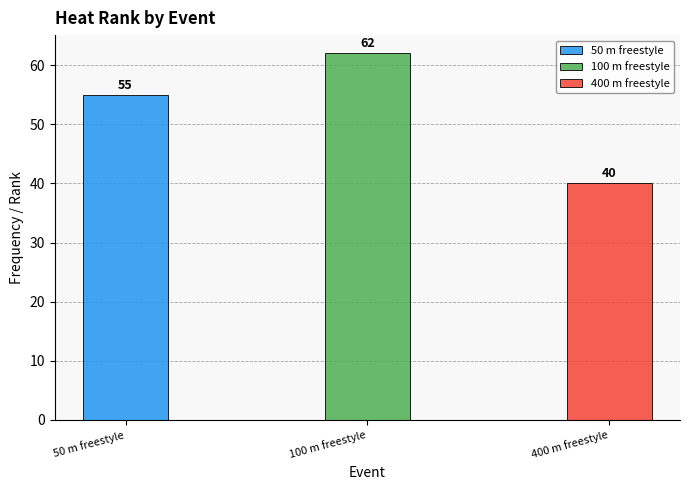

Reading right to left, list all the values displayed in this chart.

40	62	55